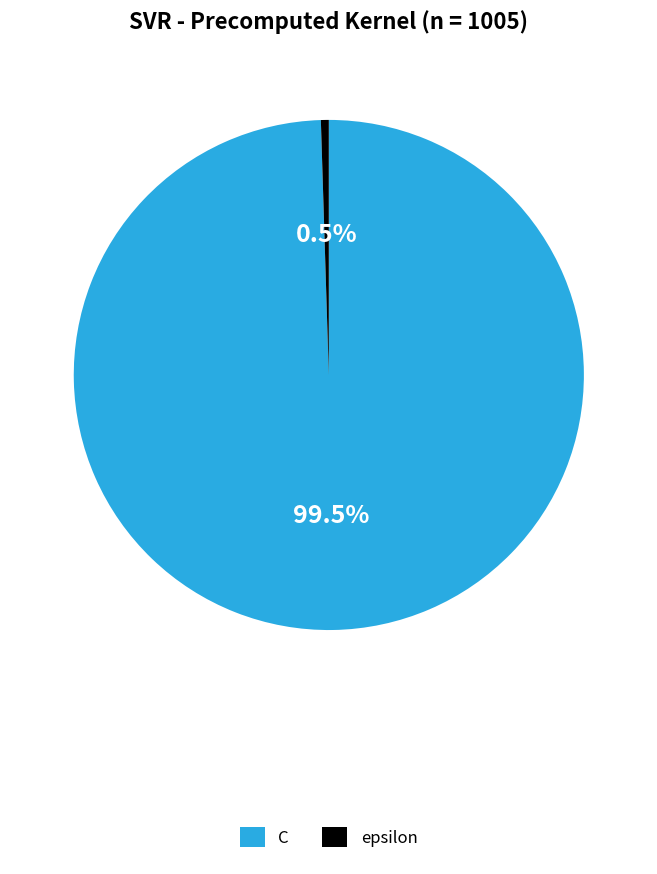

What percentage do epsilon and C together represent?

100.0%